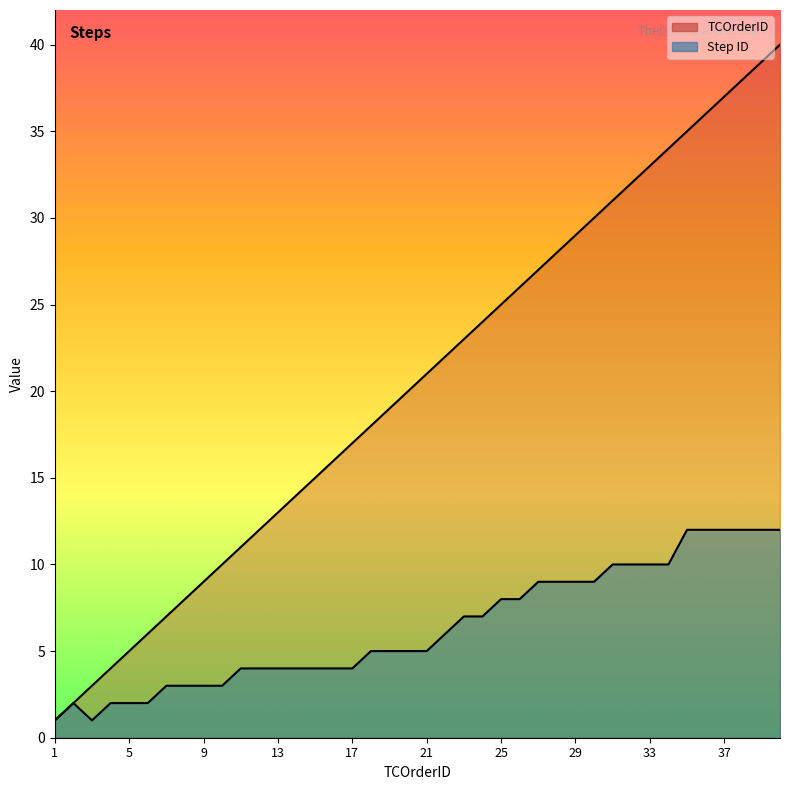

What is the value of the Step ID point at the 2nd from the left?

2